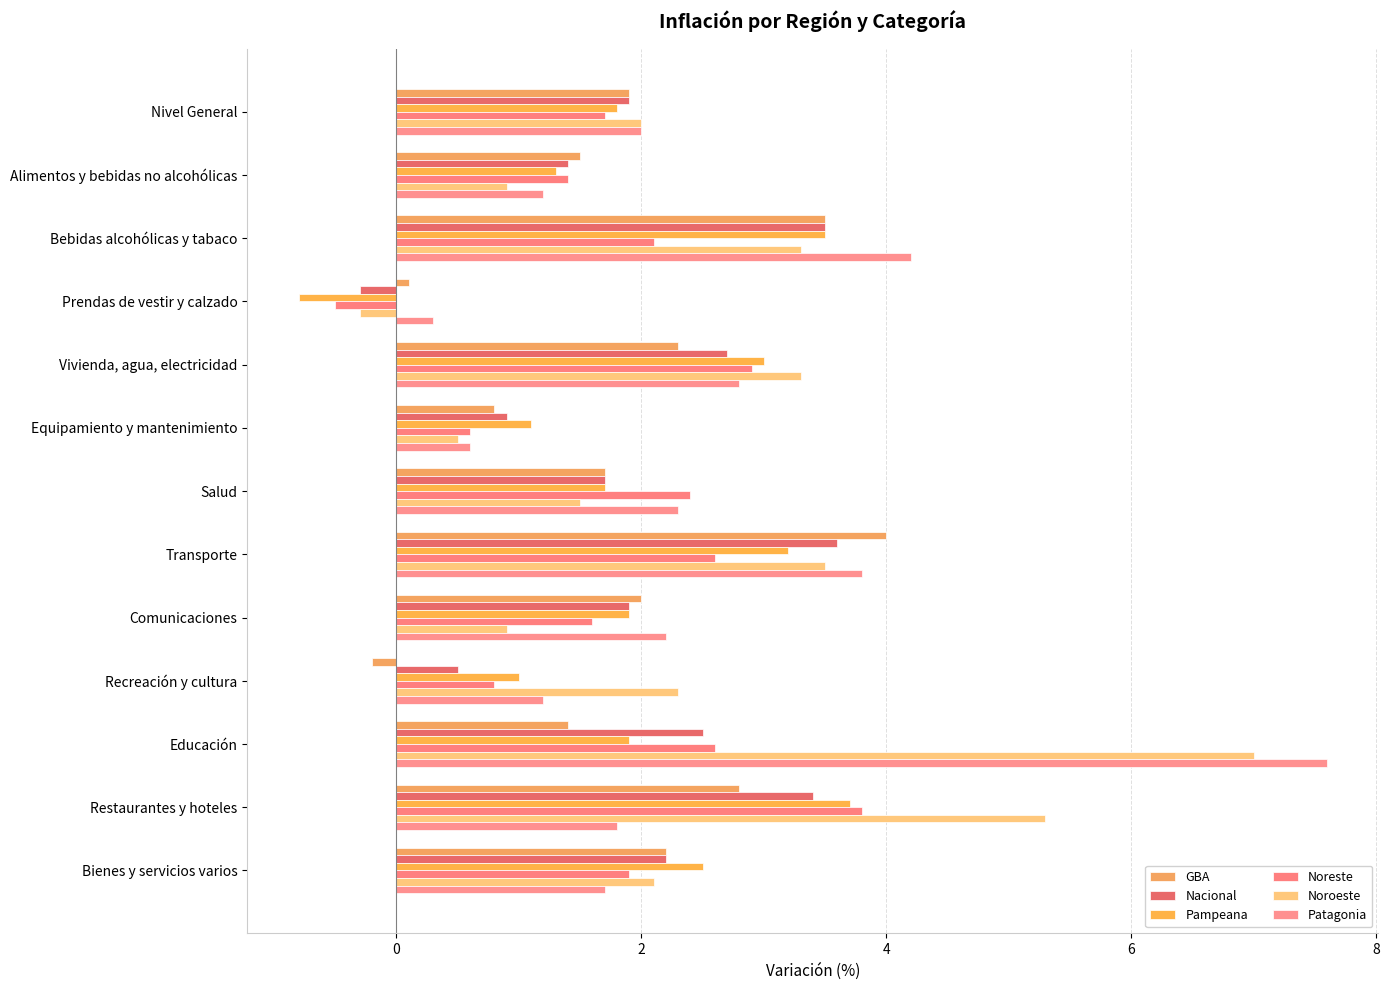

What is the value of the Noroeste bar at the 12th from the left?

5.3